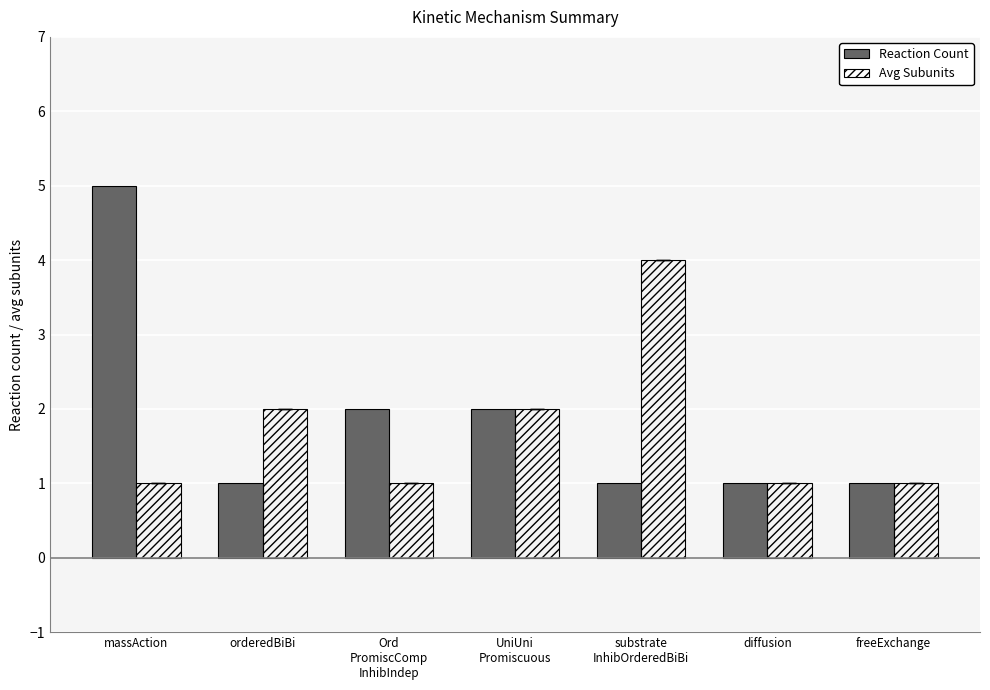

Does the chart contain any negative values?

No